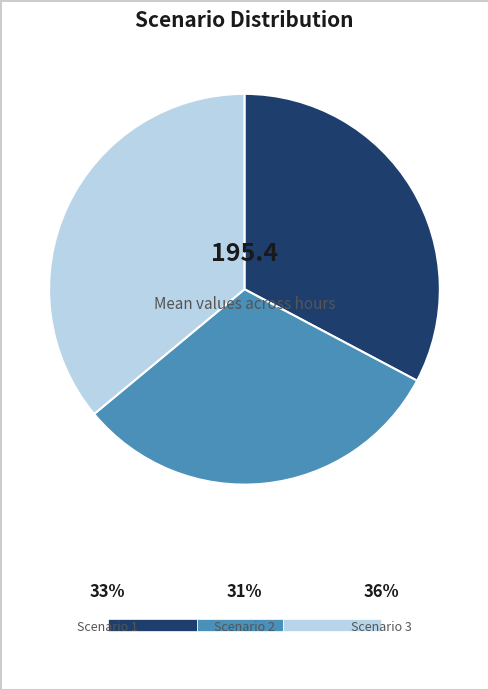

Is it true that Scenario 2 is 20% of the pie?

False